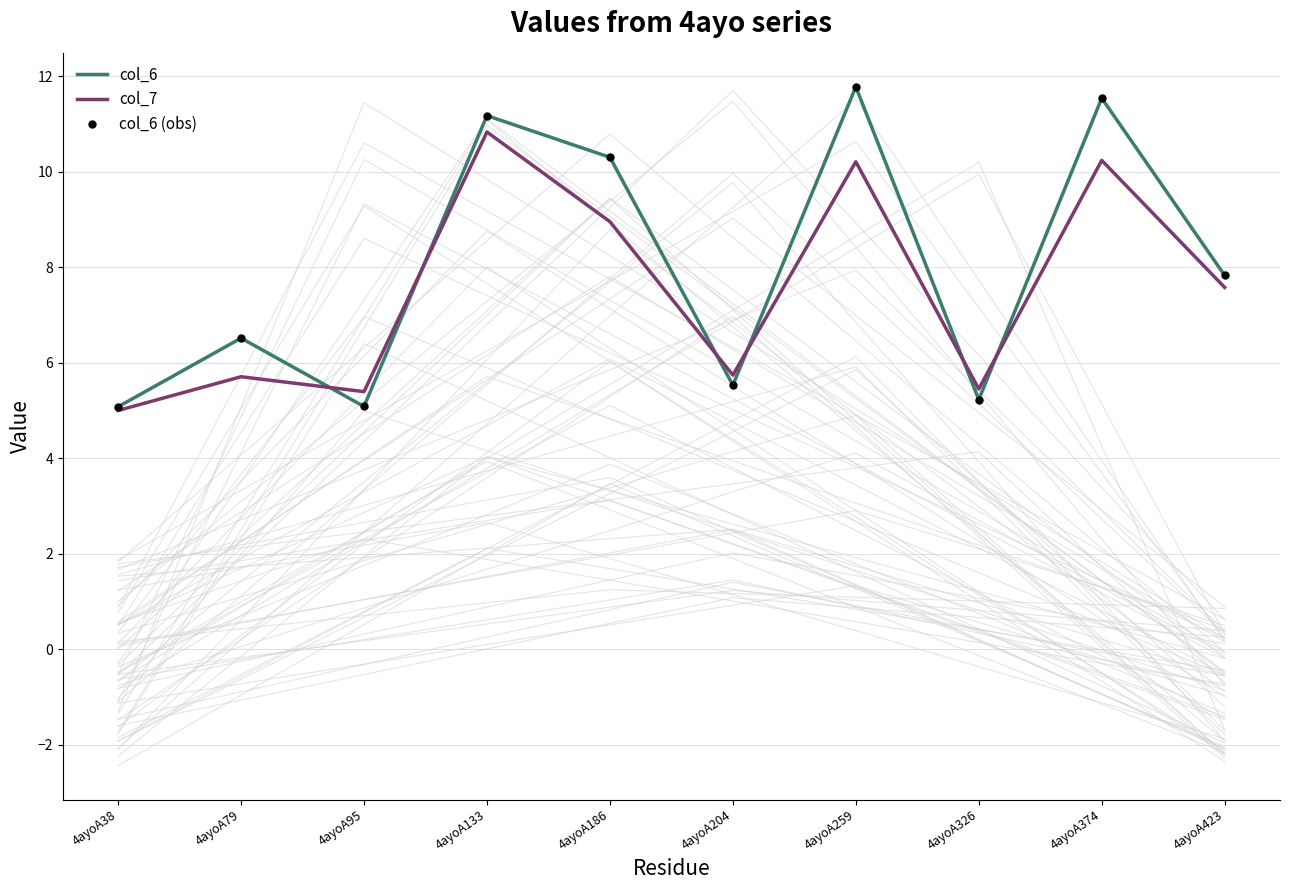

Rank the categories by col_6 value from lowest to highest.

4ayoA38, 4ayoA95, 4ayoA326, 4ayoA204, 4ayoA79, 4ayoA423, 4ayoA186, 4ayoA133, 4ayoA374, 4ayoA259